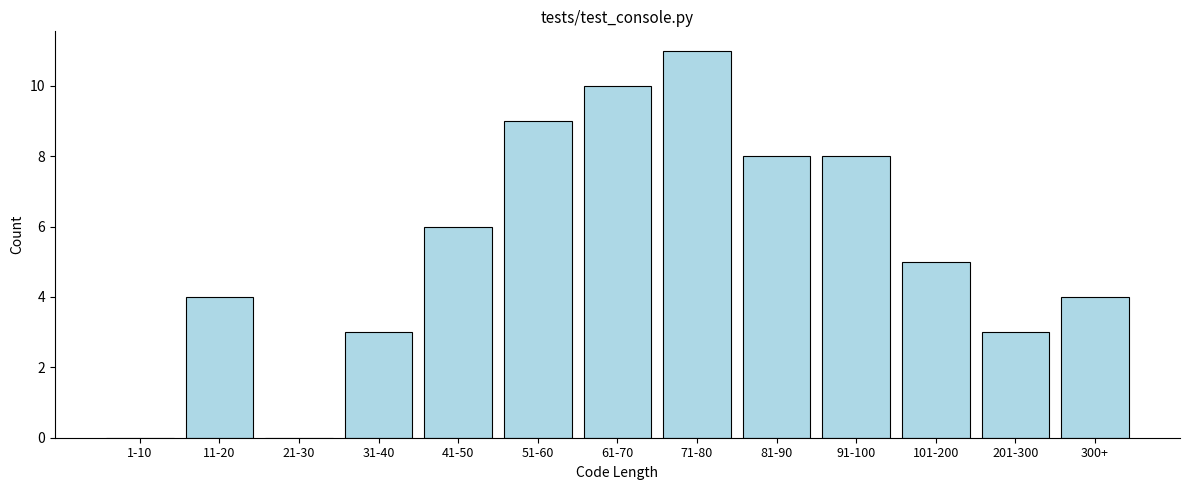

Reading right to left, list all the values displayed in this chart.

300+=4	201-300=3	101-200=5	91-100=8	81-90=8	71-80=11	61-70=10	51-60=9	41-50=6	31-40=3	21-30=0	11-20=4	1-10=0